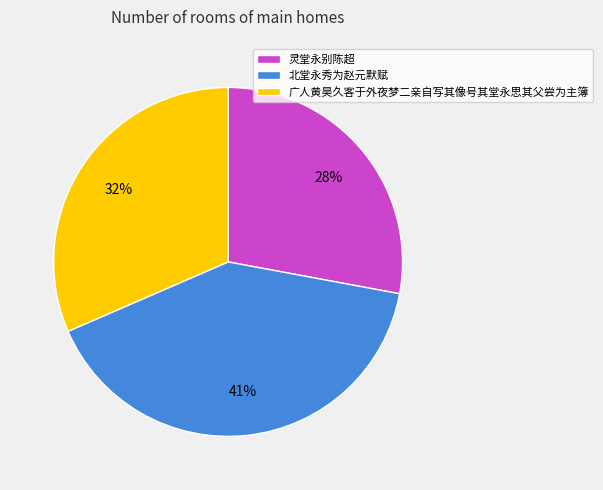

How many segments does this pie chart have?

3